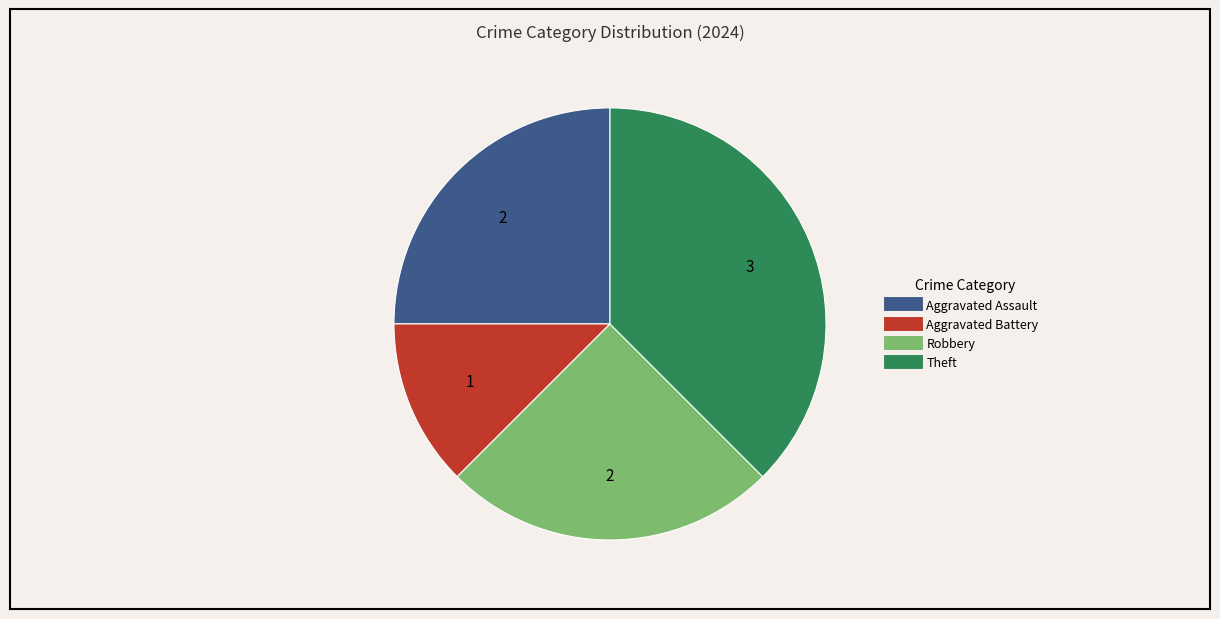

Is there any slice that represents more than half of the pie?

No